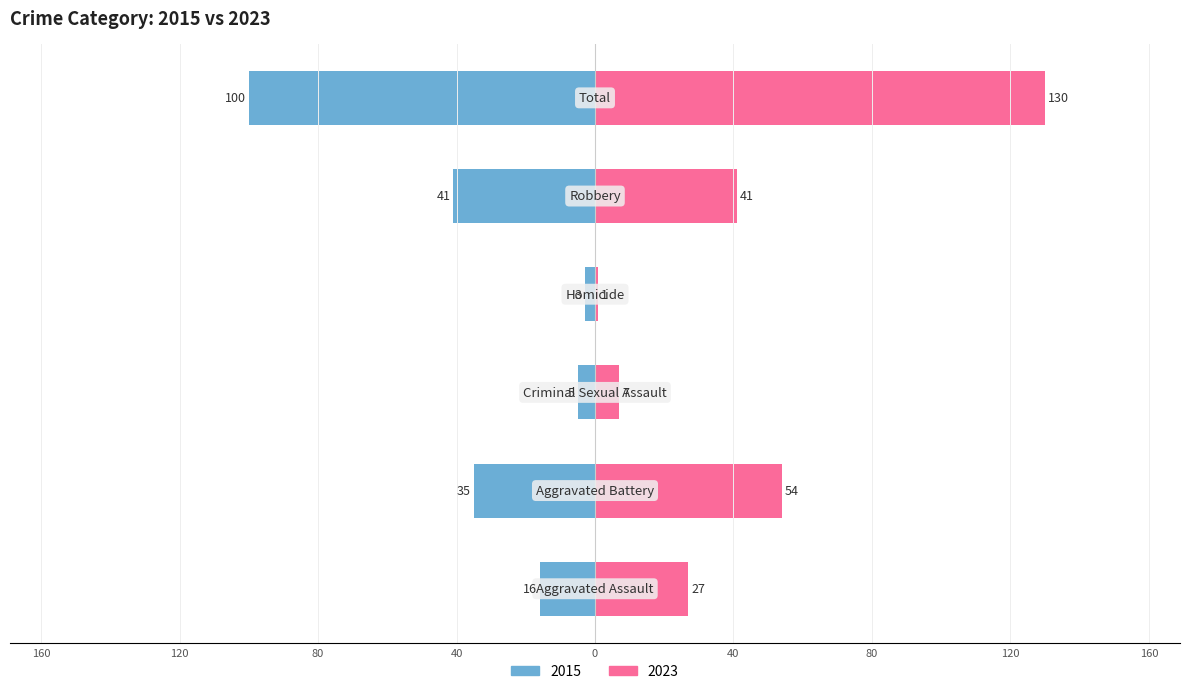

How many series are shown in this chart?

2